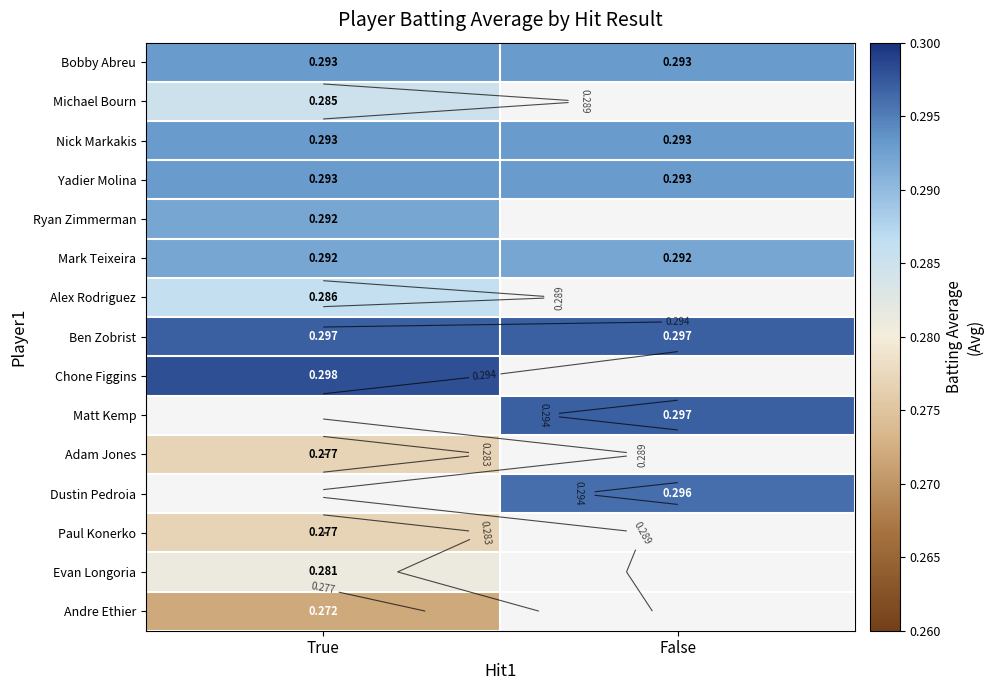

Is it true that Mark Teixeira equals 0.1 at True?

False